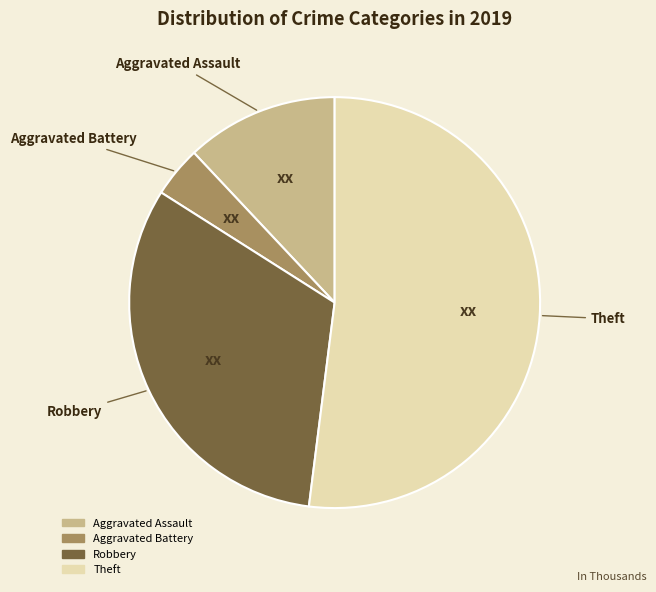

Does any single category account for the majority?

Yes